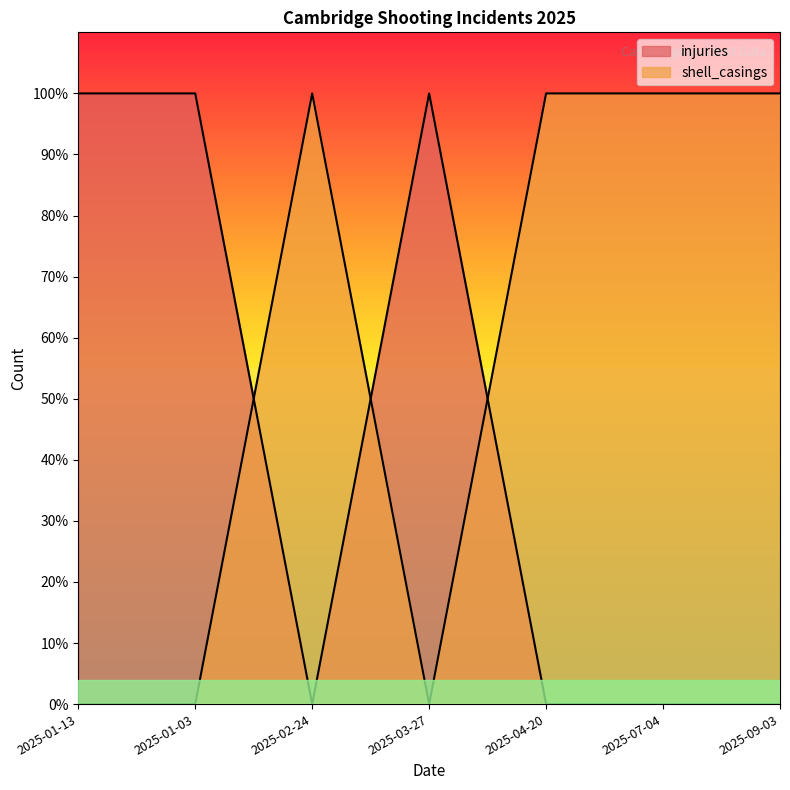

At which label does injuries reach its peak?

2025-01-13